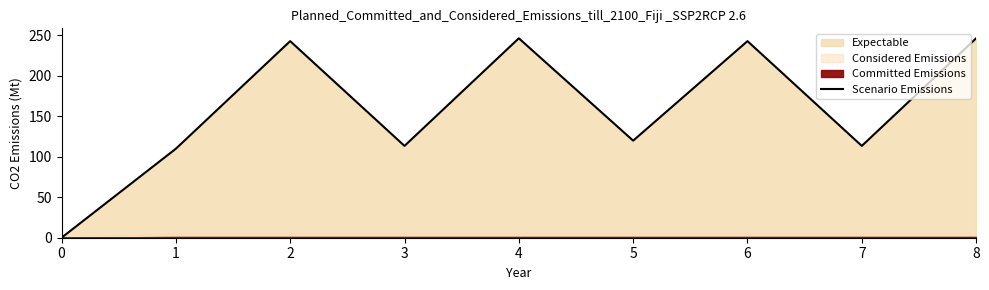

The chart shows a value of 246.5 at 8. True or false?

True